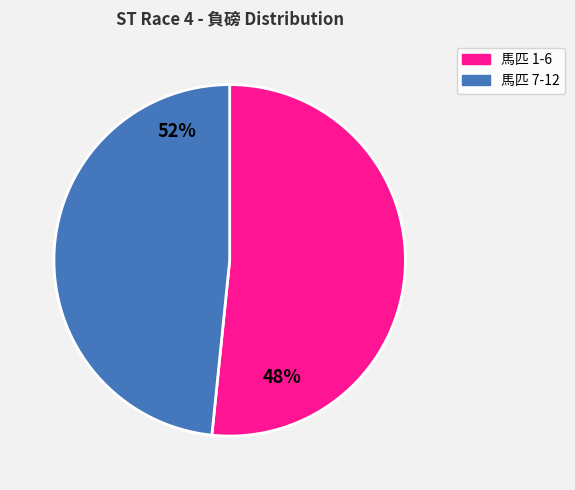

Is there a majority slice in this chart?

Yes